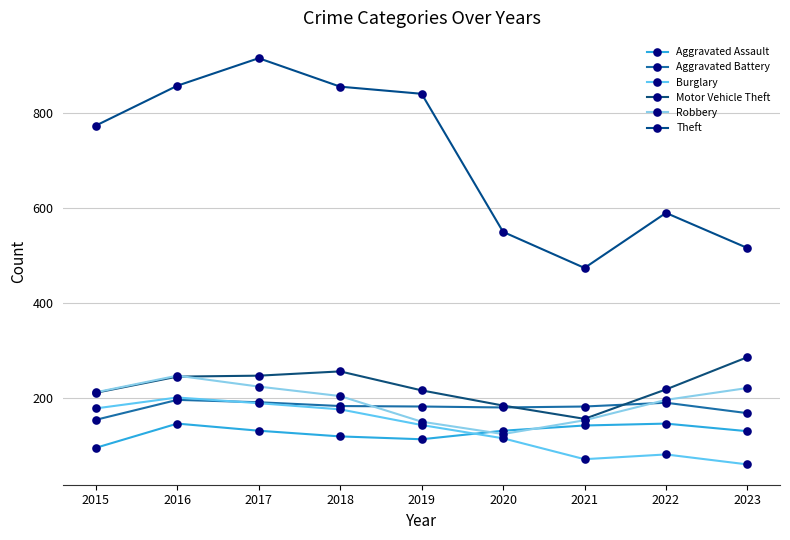

How many series are shown in this chart?

6